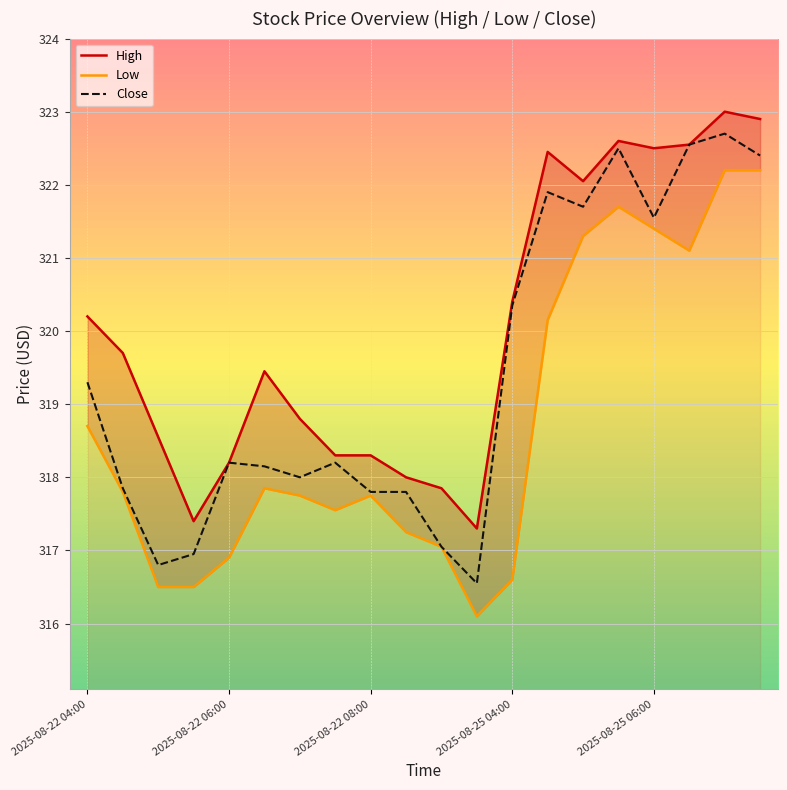

Which has a higher value, 18 or 14?

18